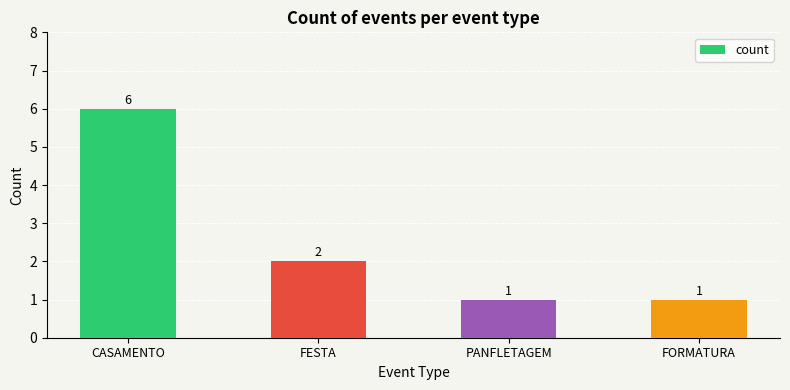

The value at PANFLETAGEM is 1. True or false?

True